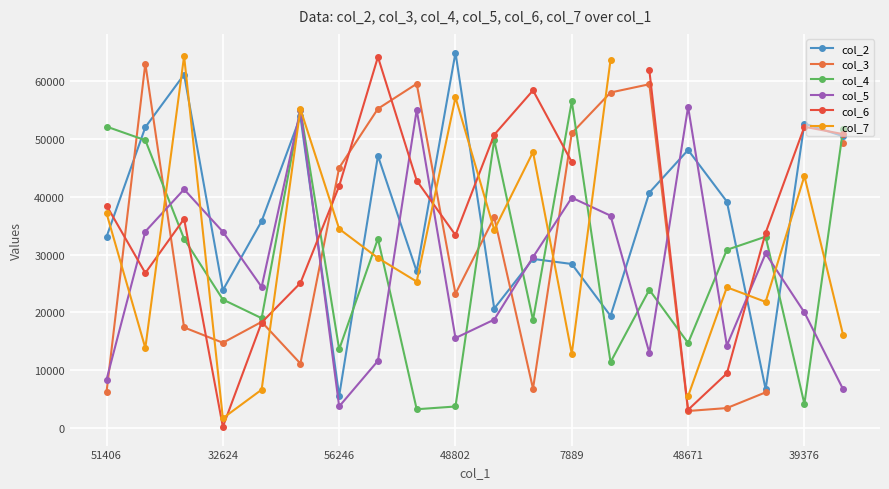

True or false: col_5 has more than 1 interior local peaks.

True